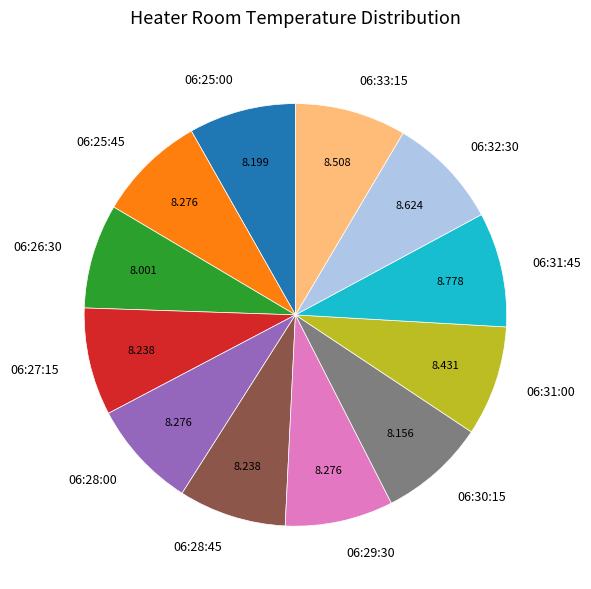

Combined, do 06:25:00 and 06:30:15 account for over 50%?

No